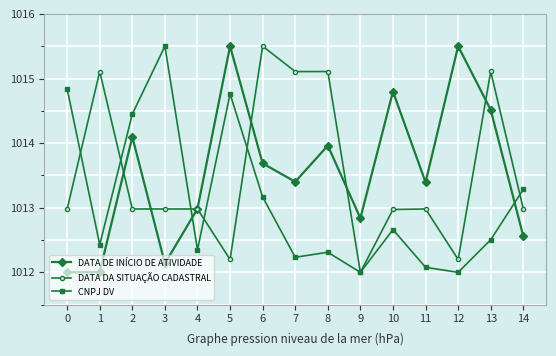

What are all the series names shown in the legend?

DATA DE INÍCIO DE ATIVIDADE, DATA DA SITUAÇÃO CADASTRAL, CNPJ DV